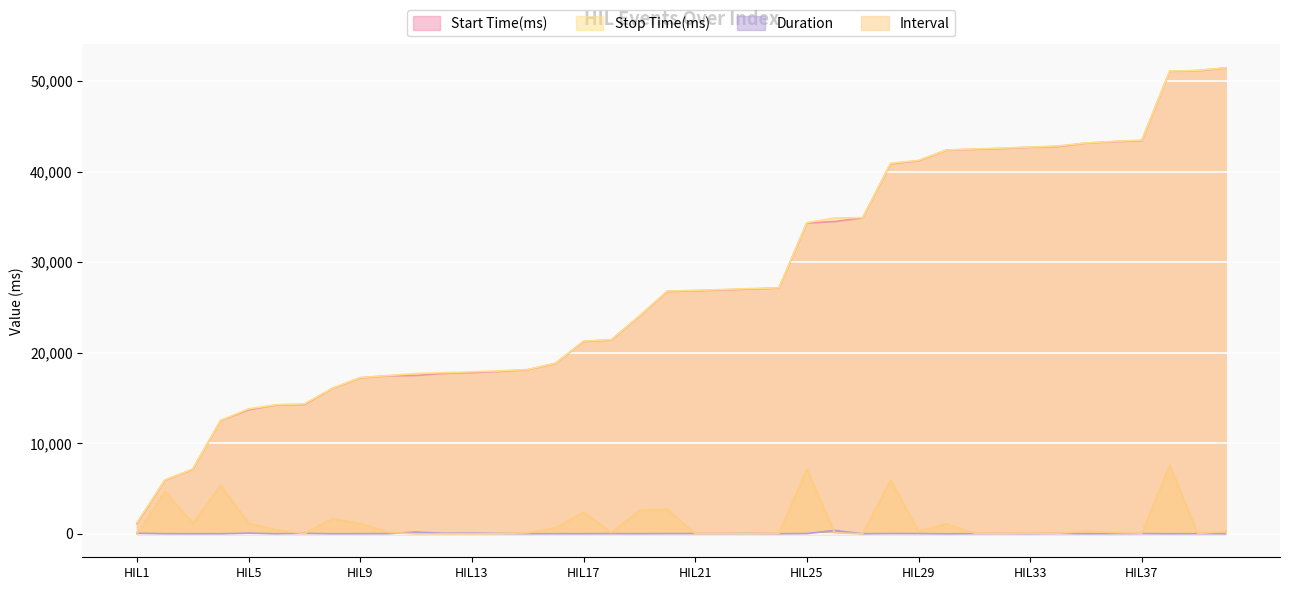

What is the average value of the Stop Time(ms) series?

27833.1